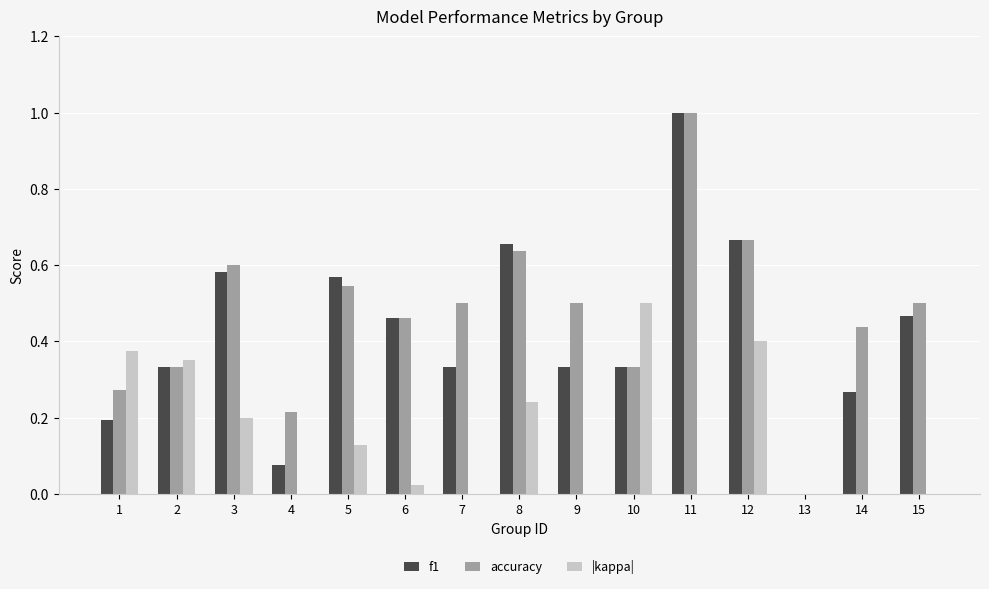

At which category does the chart reach its peak across all series?

11